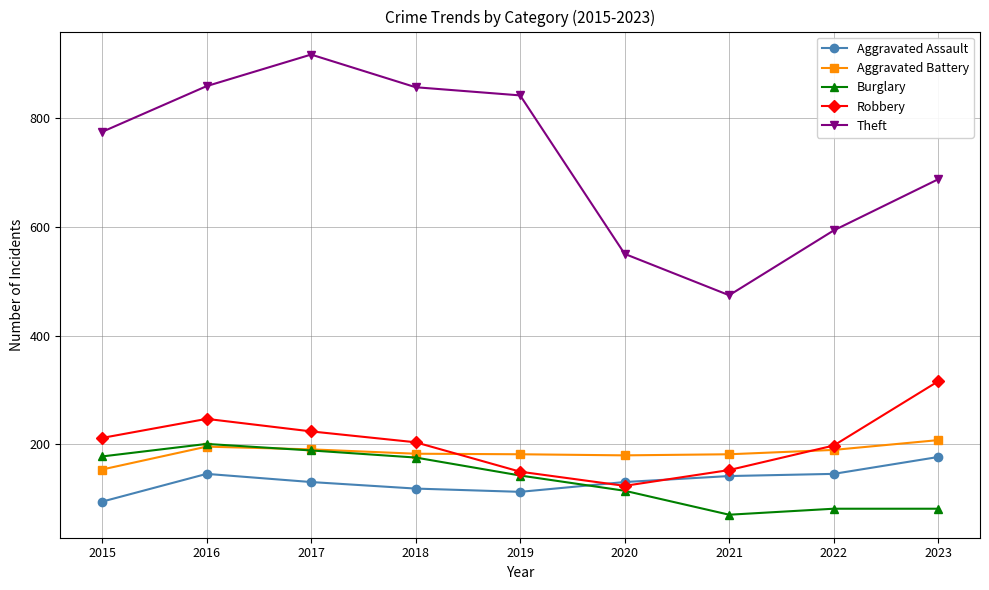

Which category has the lowest value in the Aggravated Battery series?

2015